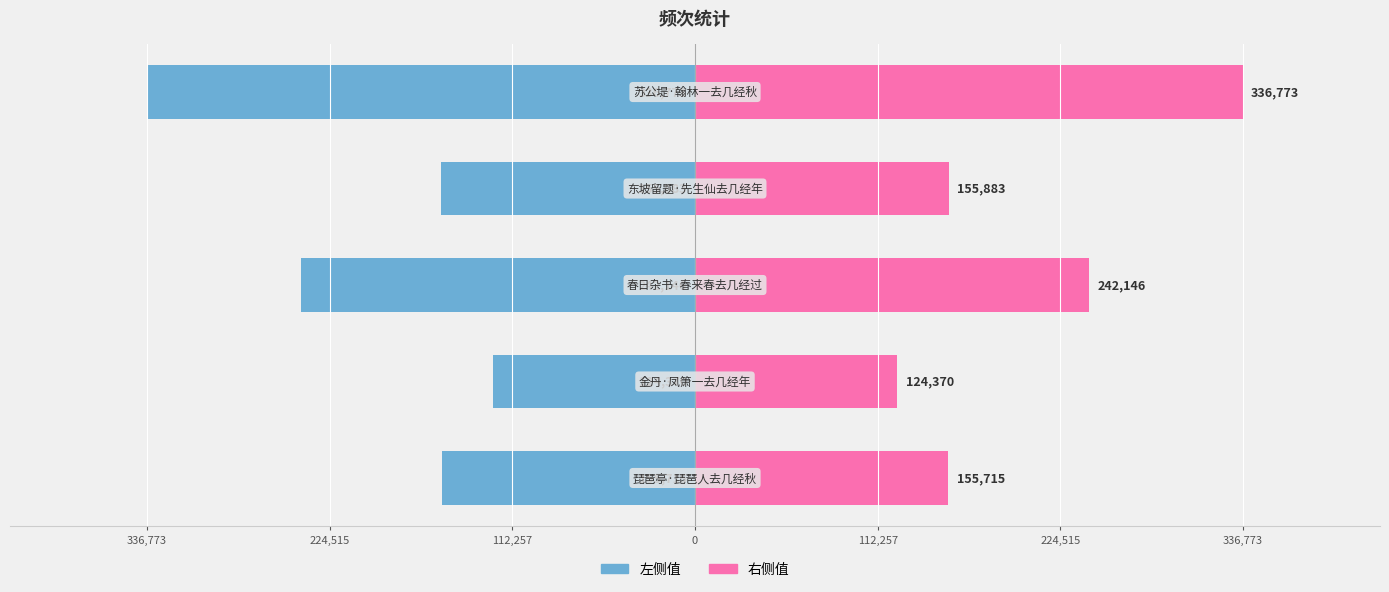

Which series changed the most between 112,257 and 336,773?

左侧值